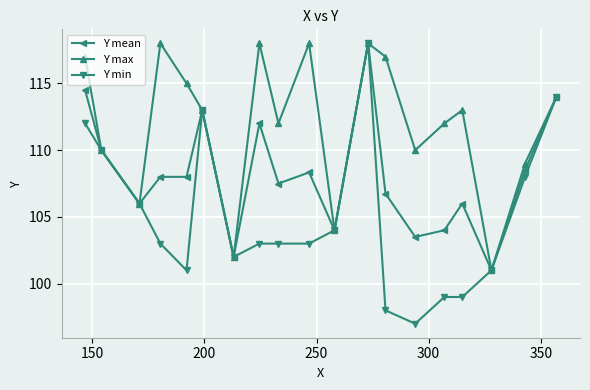

Rank the series by their average value, from highest to lowest.

Y max, Y mean, Y min